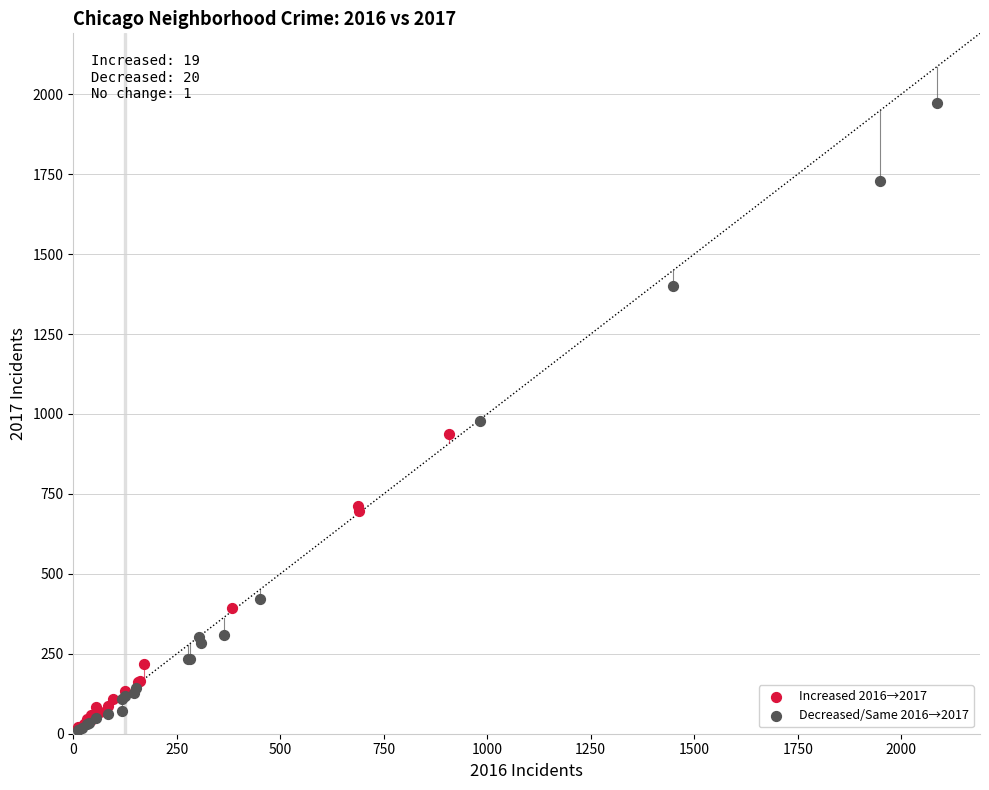

Which series reaches the maximum Y coordinate?

Decreased/Same 2016→2017